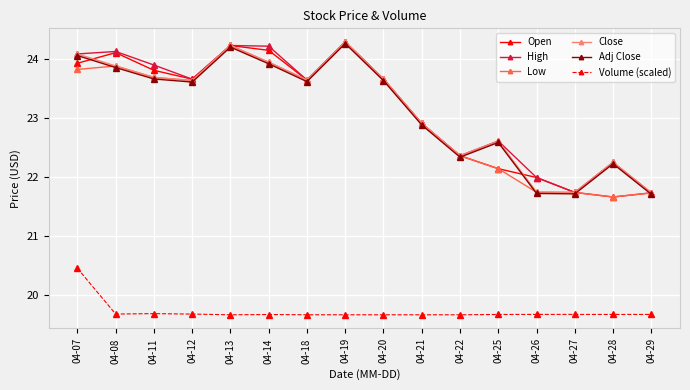

What is the highest value of the High series?

24.3